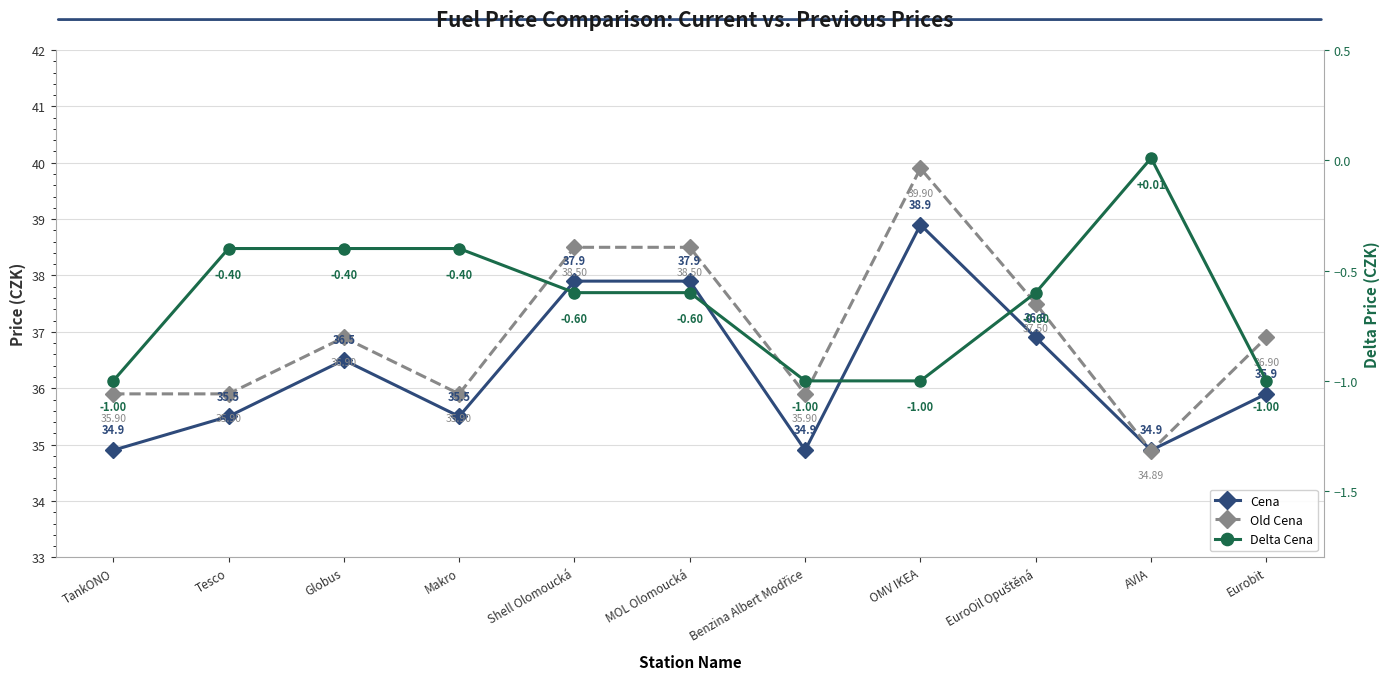

At MOL Olomoucká, list the series in order from largest to smallest.

Old Cena, Cena, Delta Cena